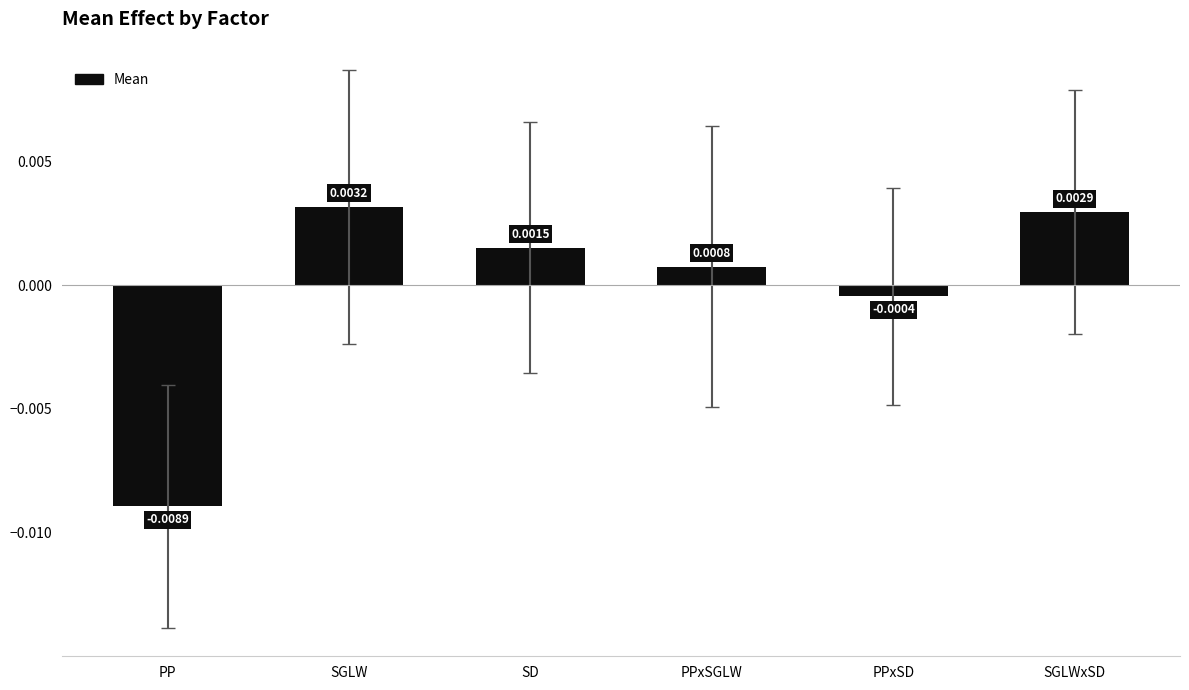

List the labels in order of value, smallest first.

PP, PPxSD, PPxSGLW, SD, SGLWxSD, SGLW